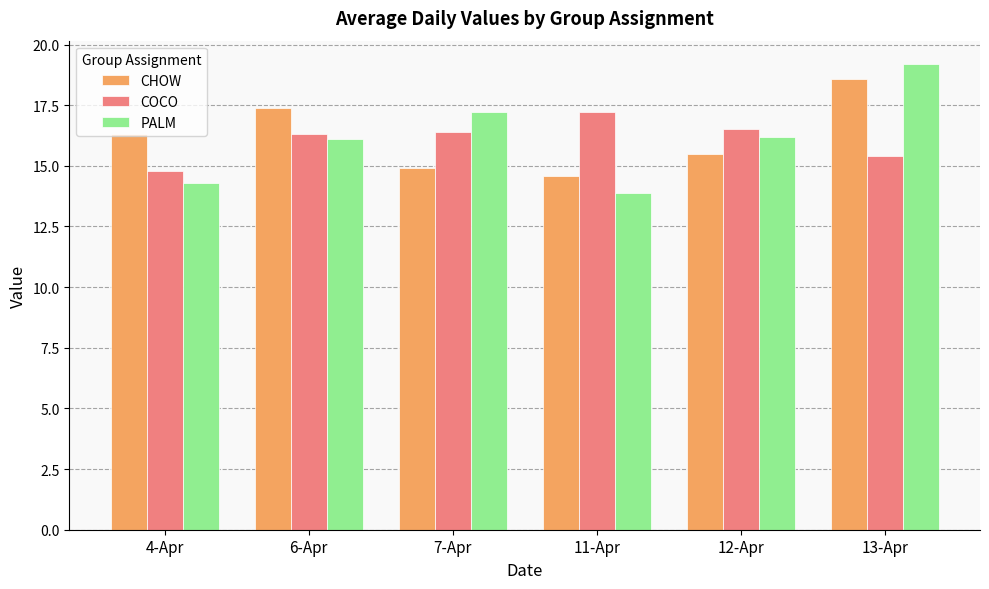

True or false: PALM has a value of 16.1 at 6-Apr.

True